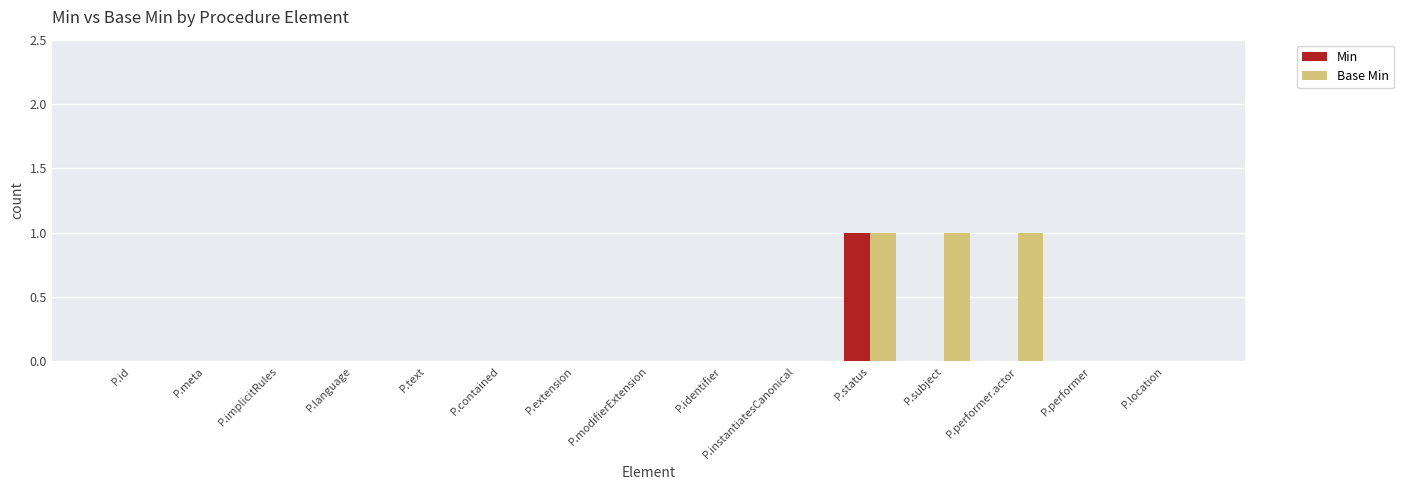

Which series has the largest total across all categories?

Base Min